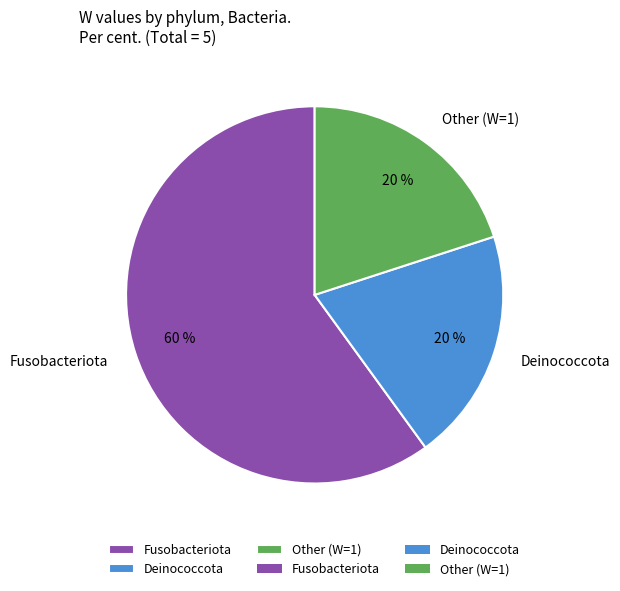

Does any single category account for the majority?

Yes